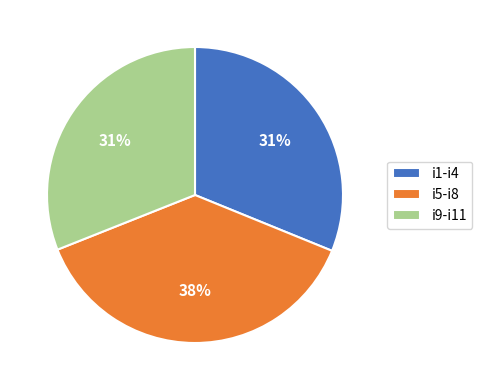

Is there any slice that represents more than half of the pie?

No